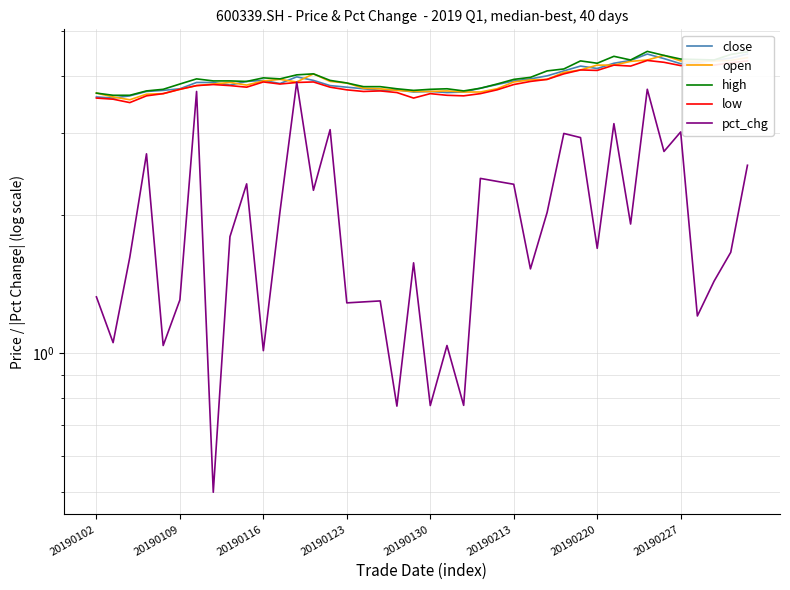

True or false: close has a value of 3.7 at 22.

True